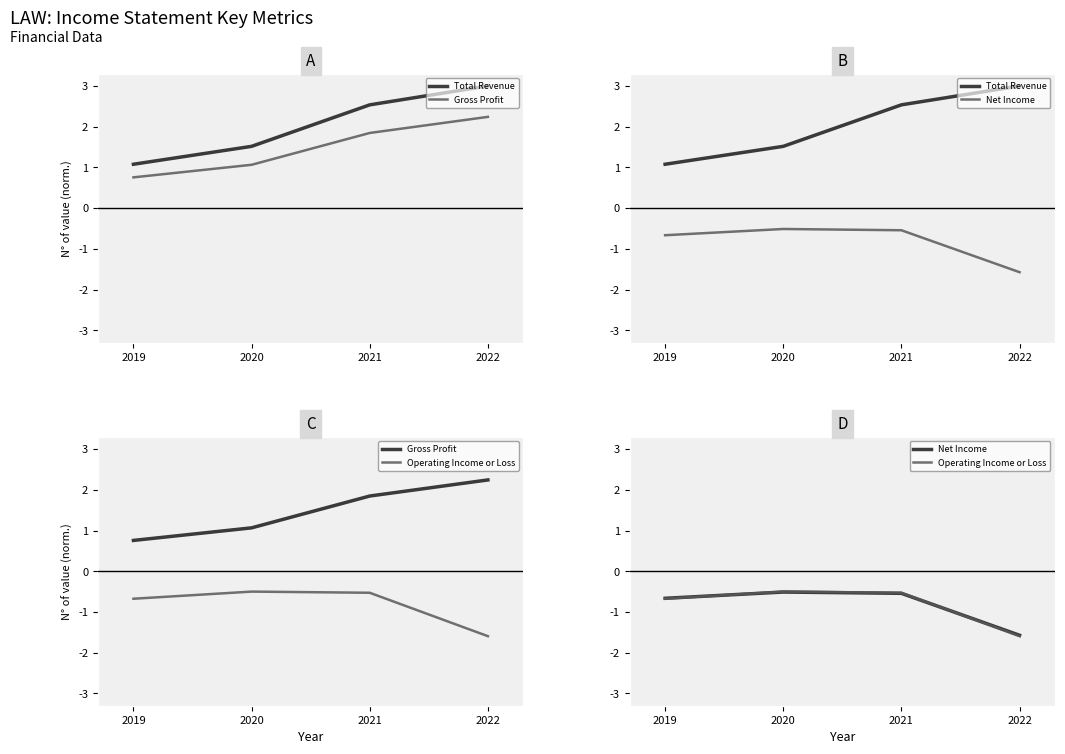

True or false: Operating Income or Loss and Gross Profit intersect in this chart.

False